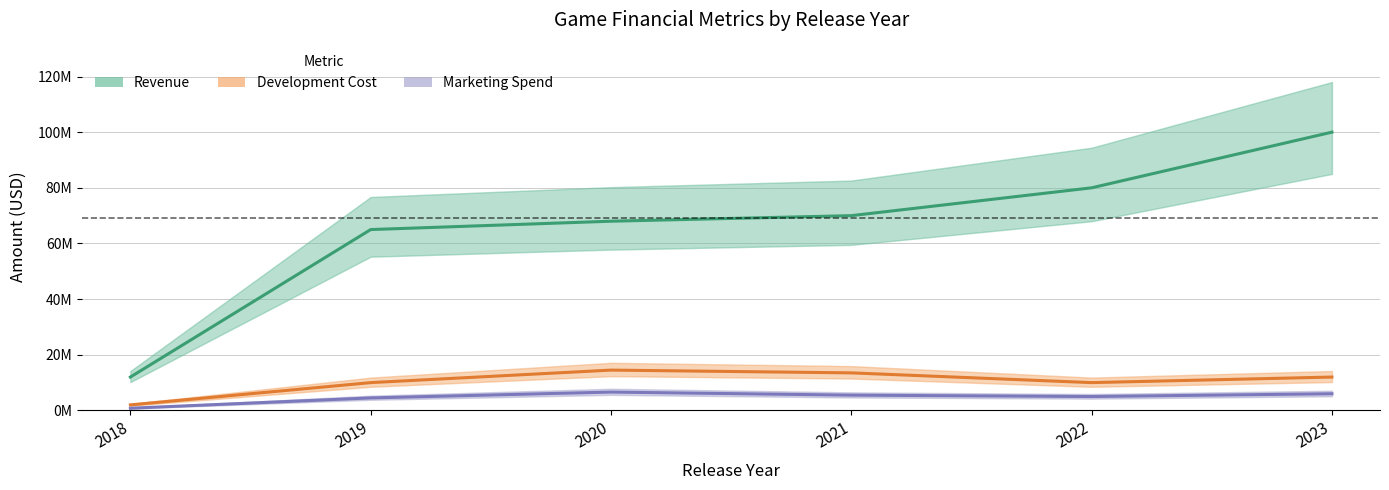

At how many categories does at least one series exceed 96099654?

1